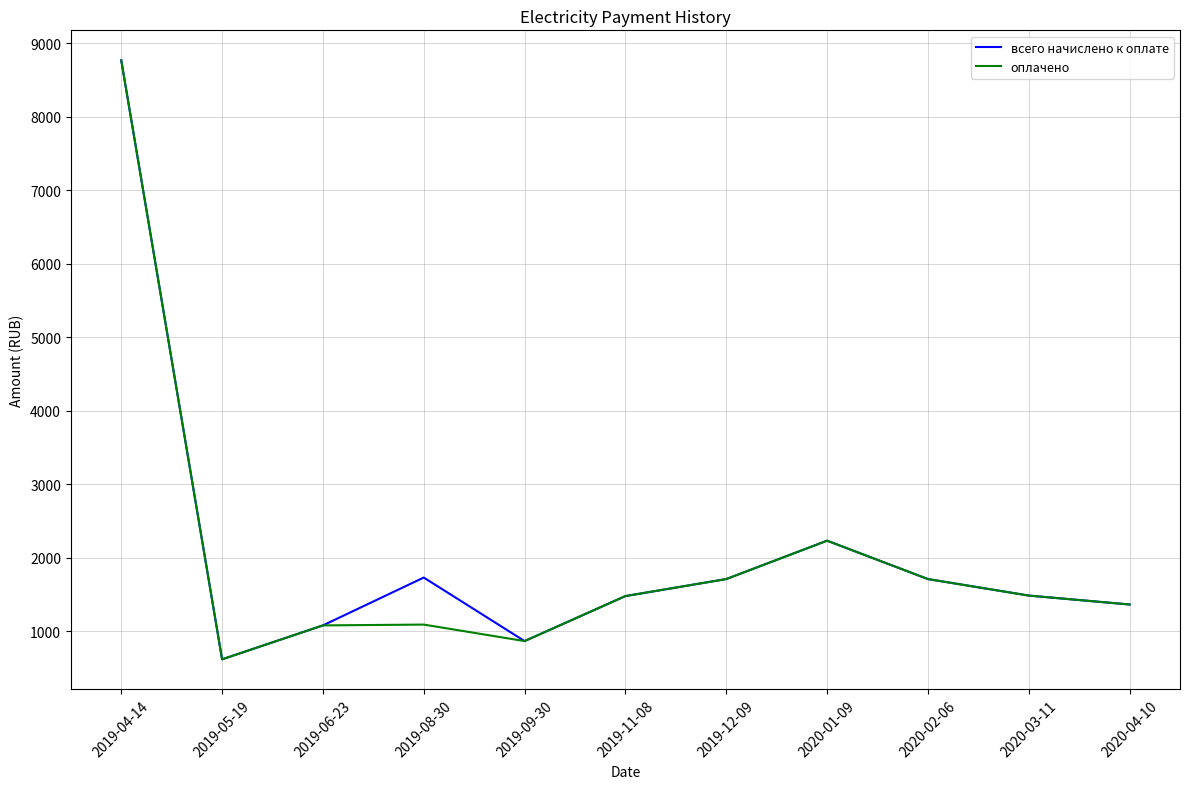

Which category has the highest value across all series?

2019-04-14